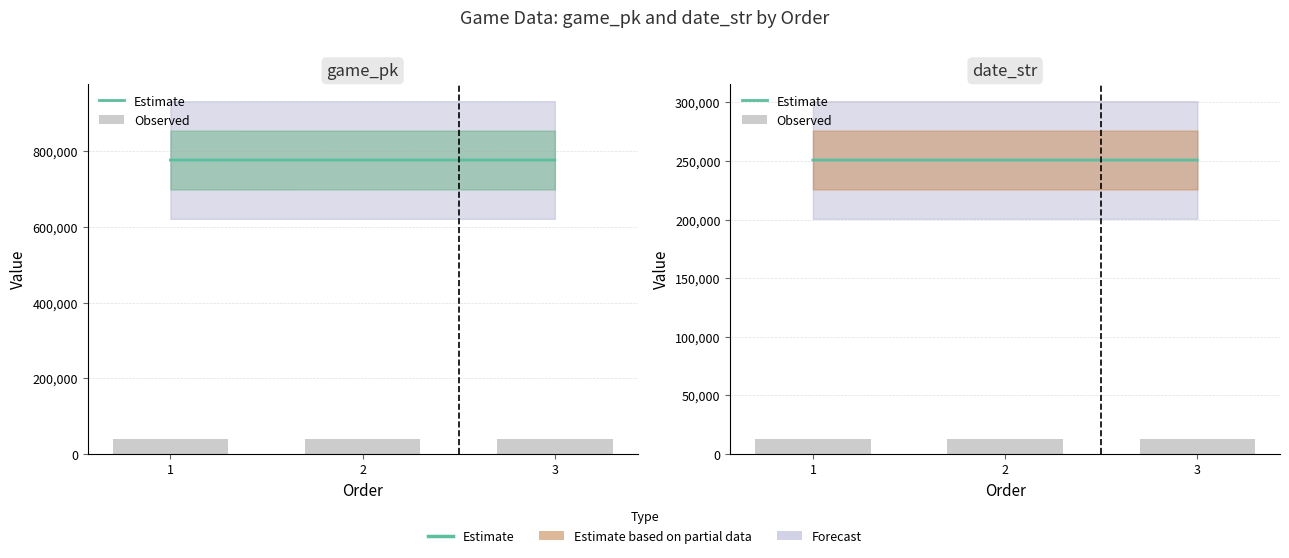

At which category is the sum across all series the highest?

1